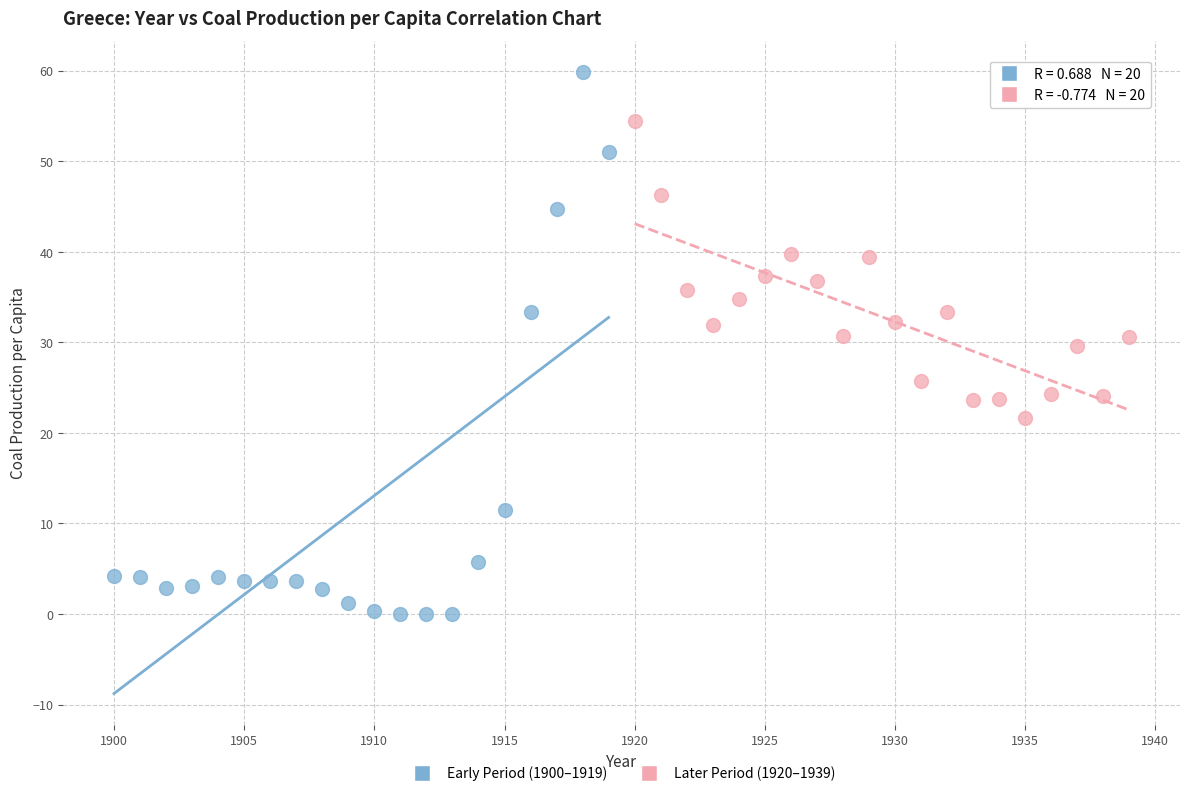

Which series reaches the maximum Y coordinate?

Early Period (1900–1919)